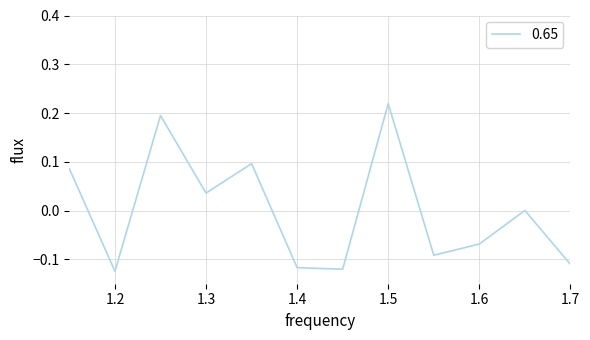

Reading left to right, extract all data points from this chart.

0.1	-0.1	0.2	0.0	0.1	-0.1	-0.1	0.2	-0.1	-0.1	0.0	-0.1